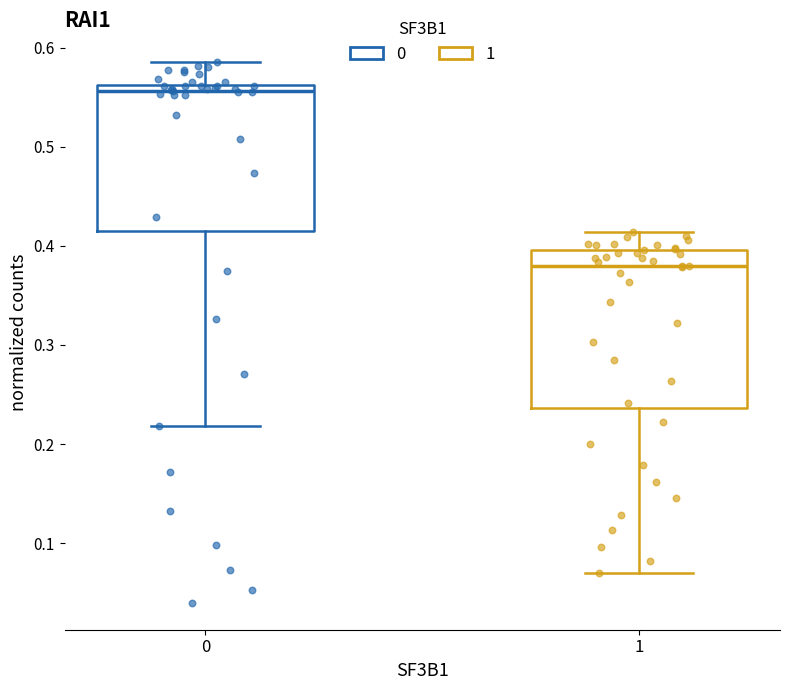

Where does the lower whisker of the box at x = 1 end on the y-axis? The values are not printed on the chart, so give them approximately, as read against the axis.

0.07